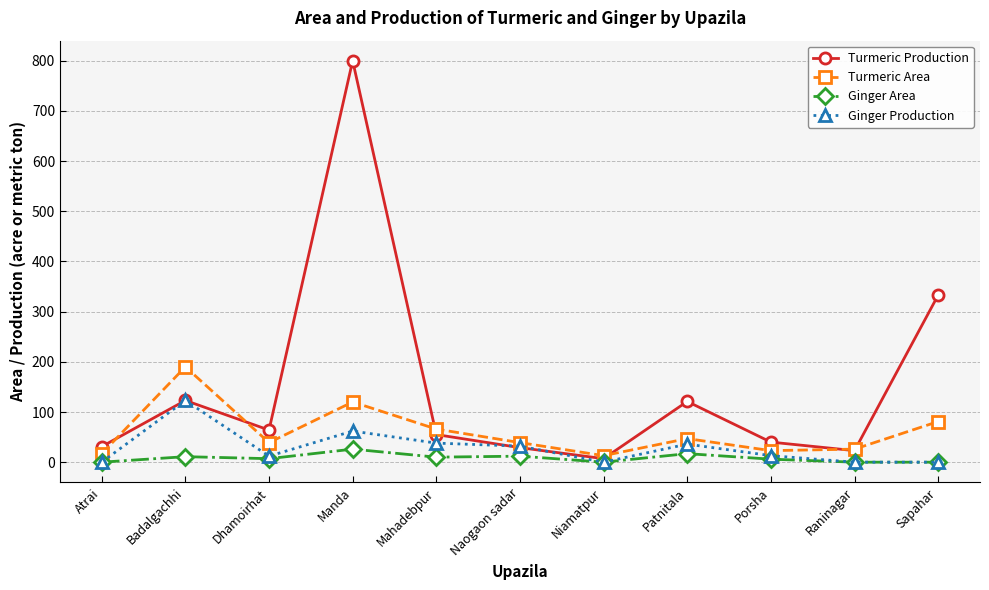

Between which two adjacent categories do Turmeric Production and Turmeric Area first intersect?

Atrai and Badalgachhi